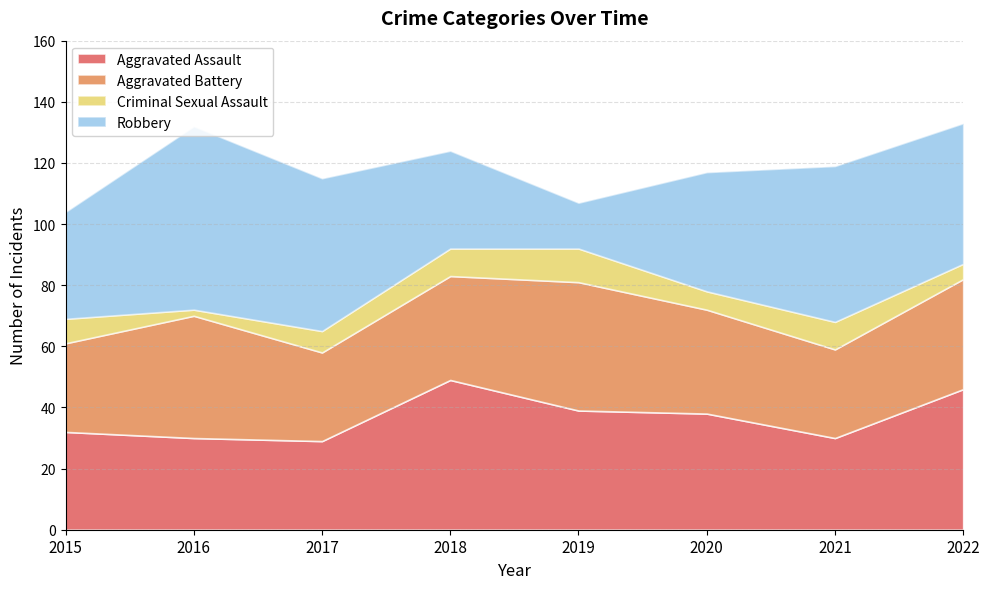

What is the smallest value displayed?

2